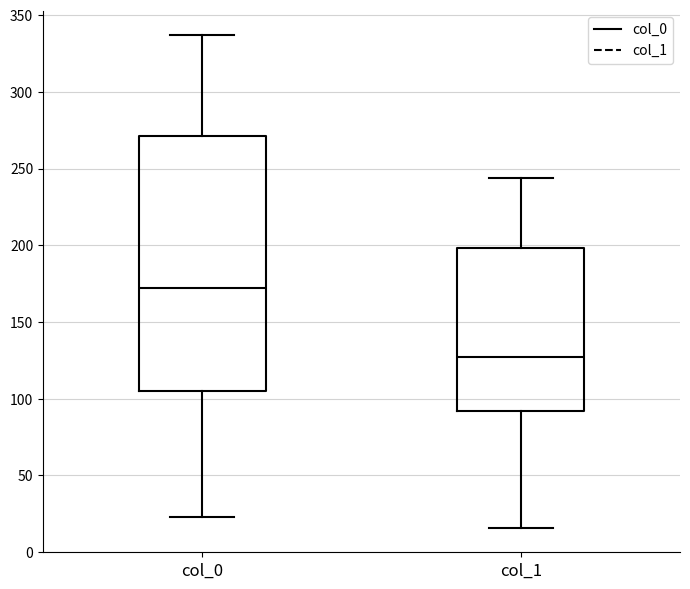

Which box's median line is the lowest?

col_1